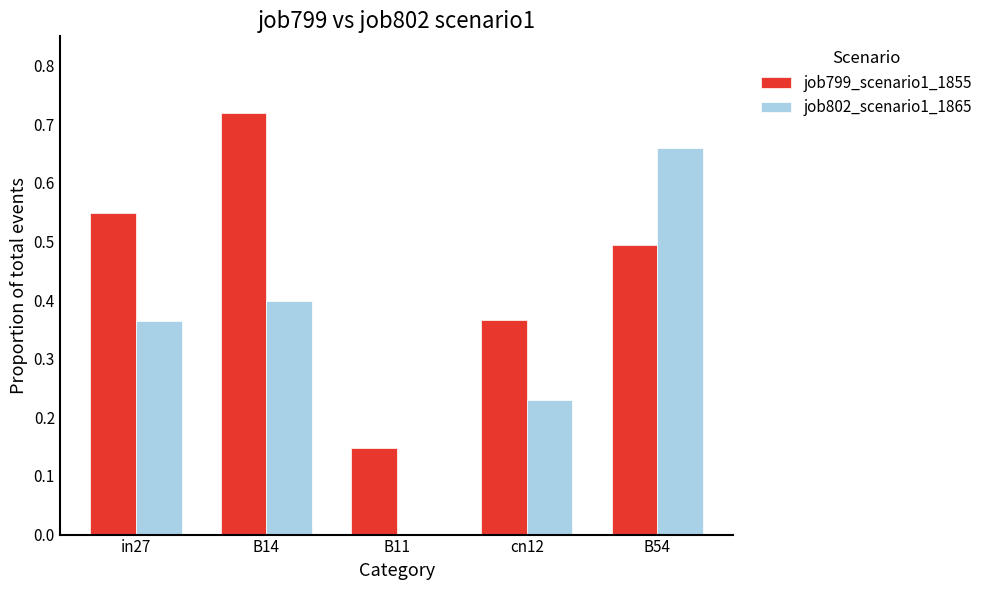

What is the sum of all job802_scenario1_1865 values?

1.7